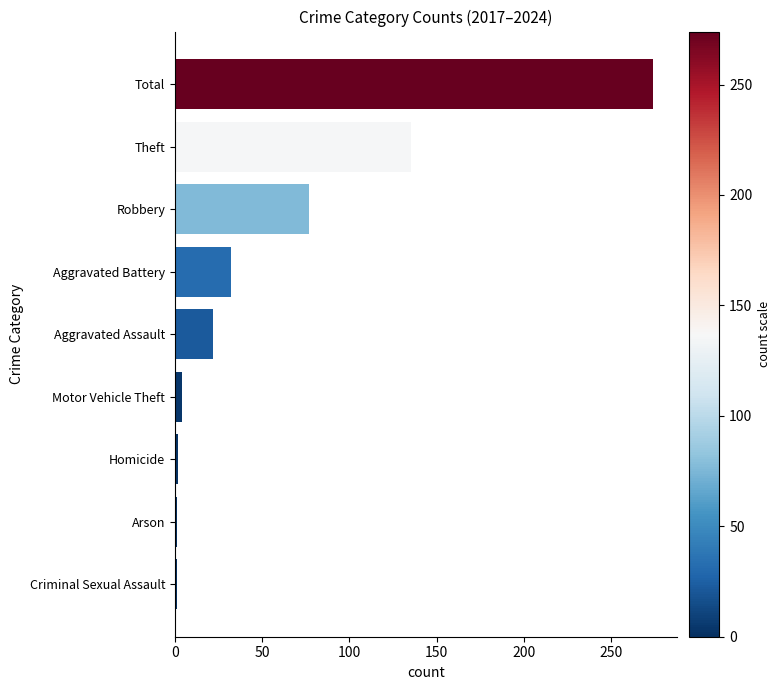

Approximately how many times larger is the value at Aggravated Assault compared to Robbery?

0.3